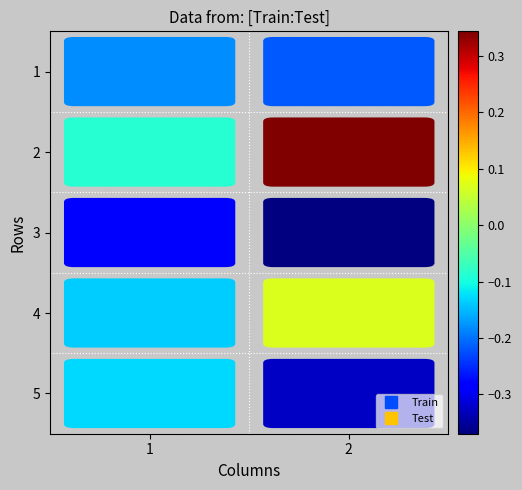

At which label does 4 first exceed 0?

2